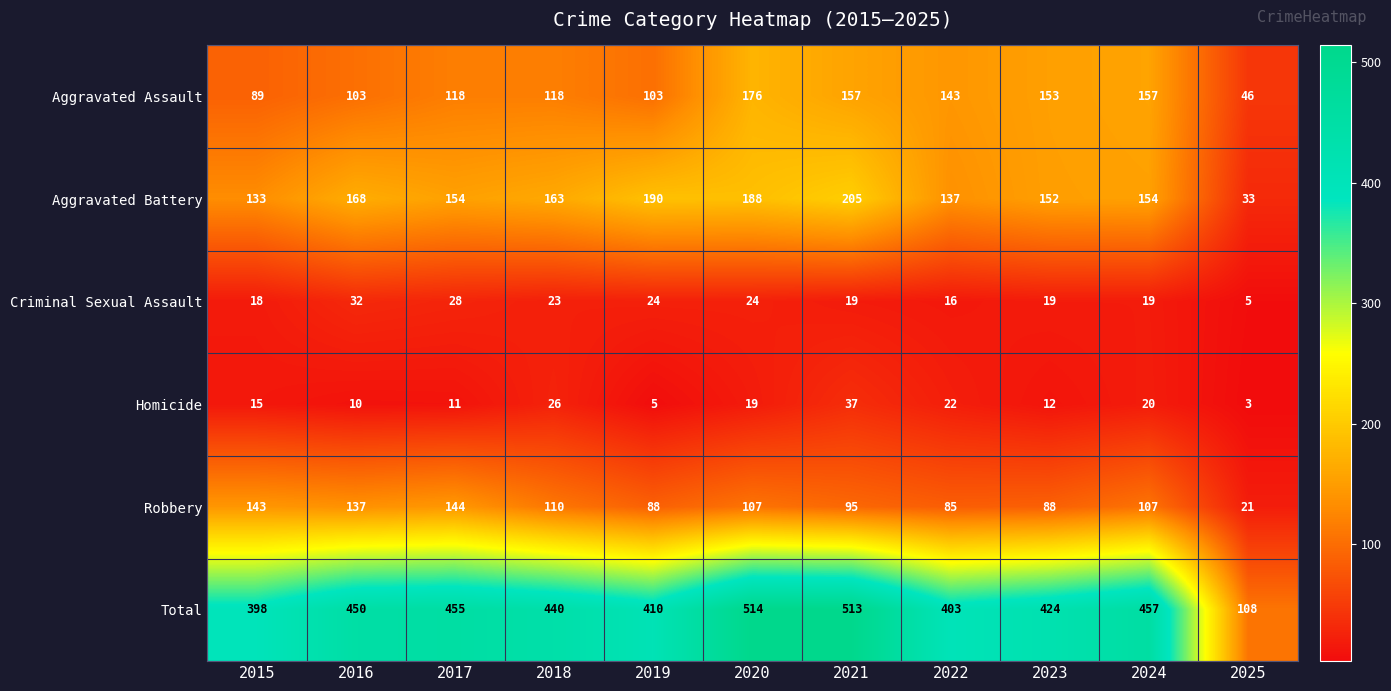

What value does the Homicide series have at 2021?

37